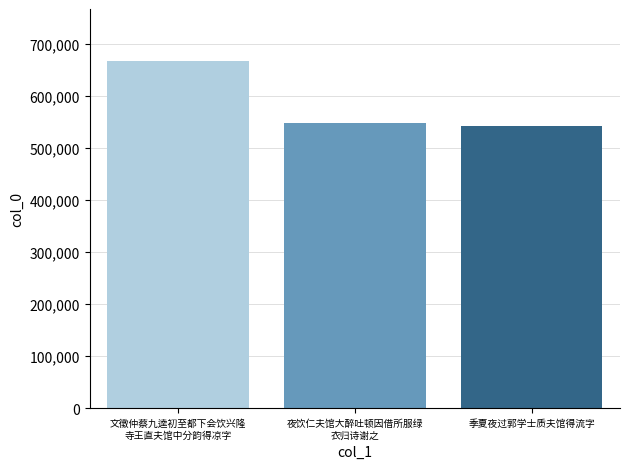

Read the value at 夜饮仁夫馆大醉吐顿因借所服绿
衣归诗谢之.

546668